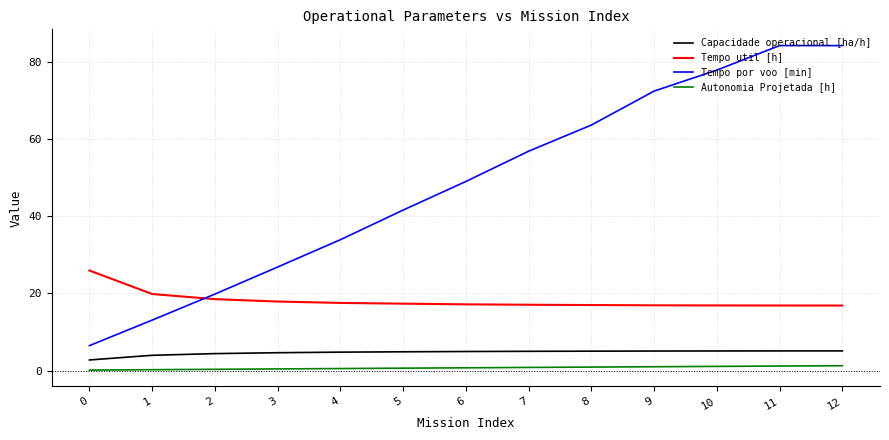

What is the difference between the maximum and minimum values in the Capacidade operacional [ha/h] series?

2.3